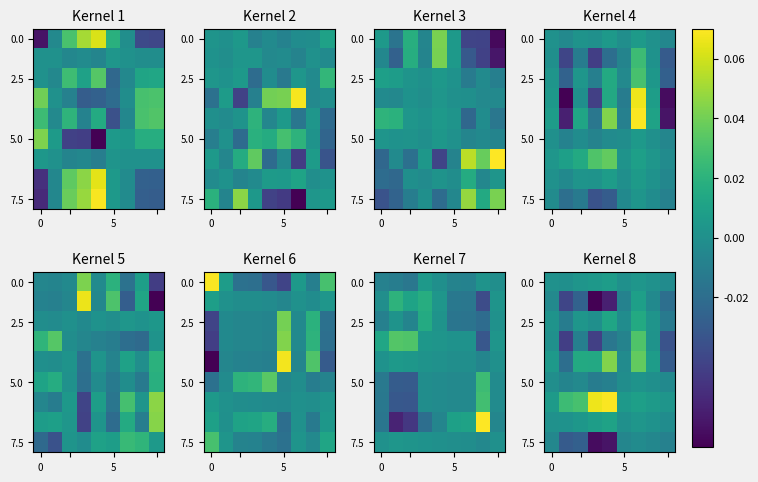

Count the number of categories in the chart.

9